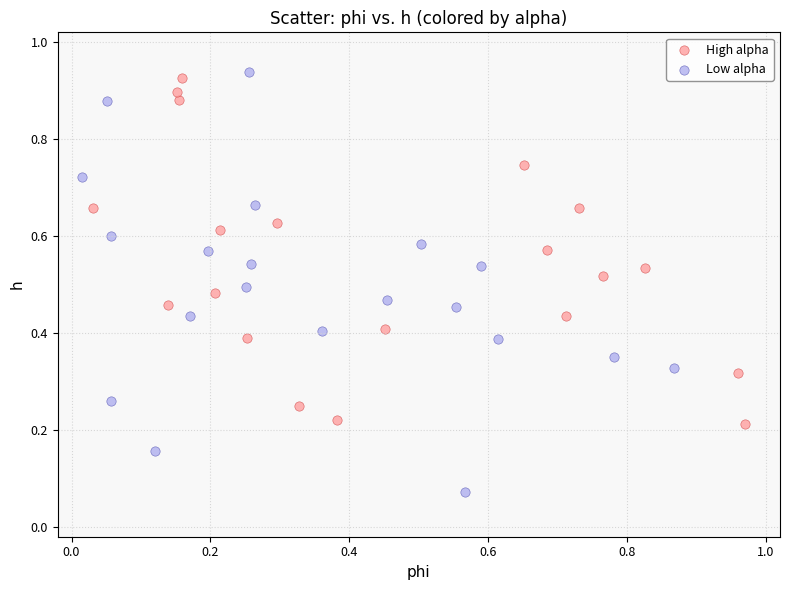

Which series has the widest spread of Y values?

Low alpha